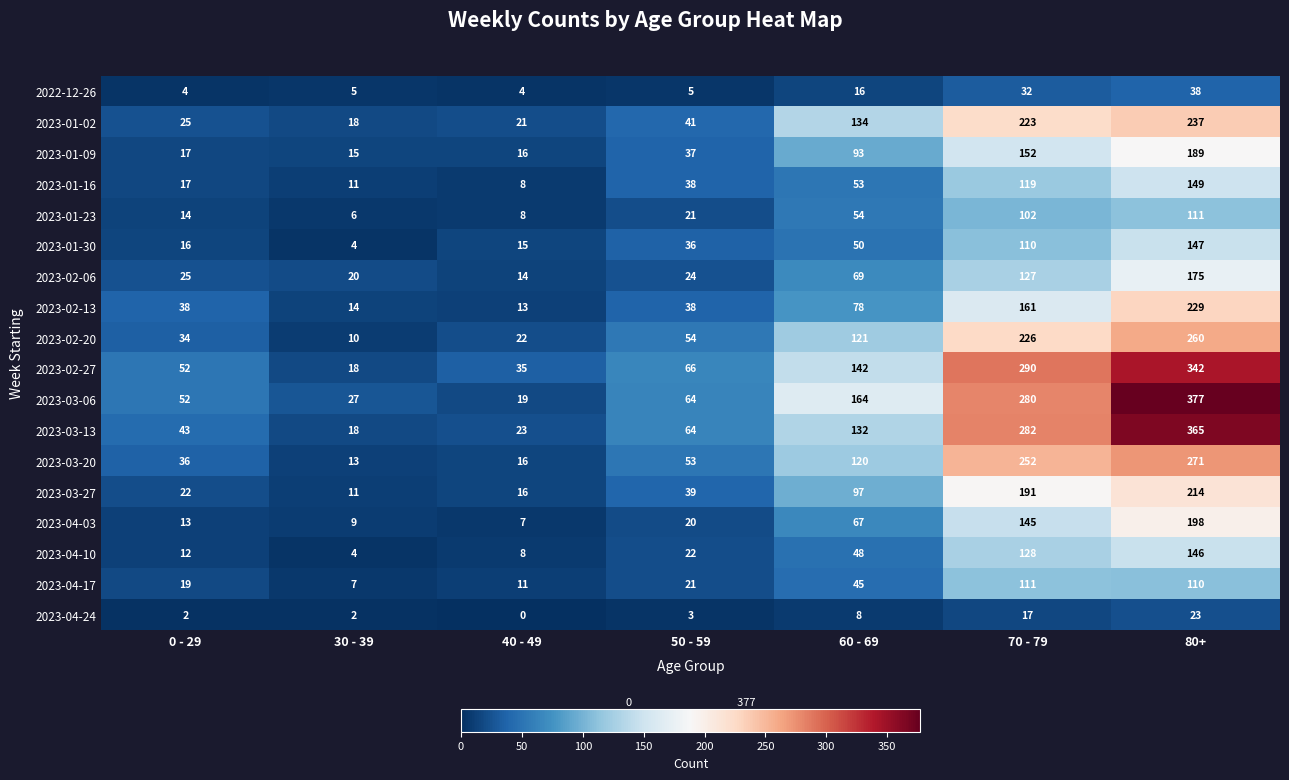

What is the difference between the maximum and minimum values in the 2023-02-13 series?

216